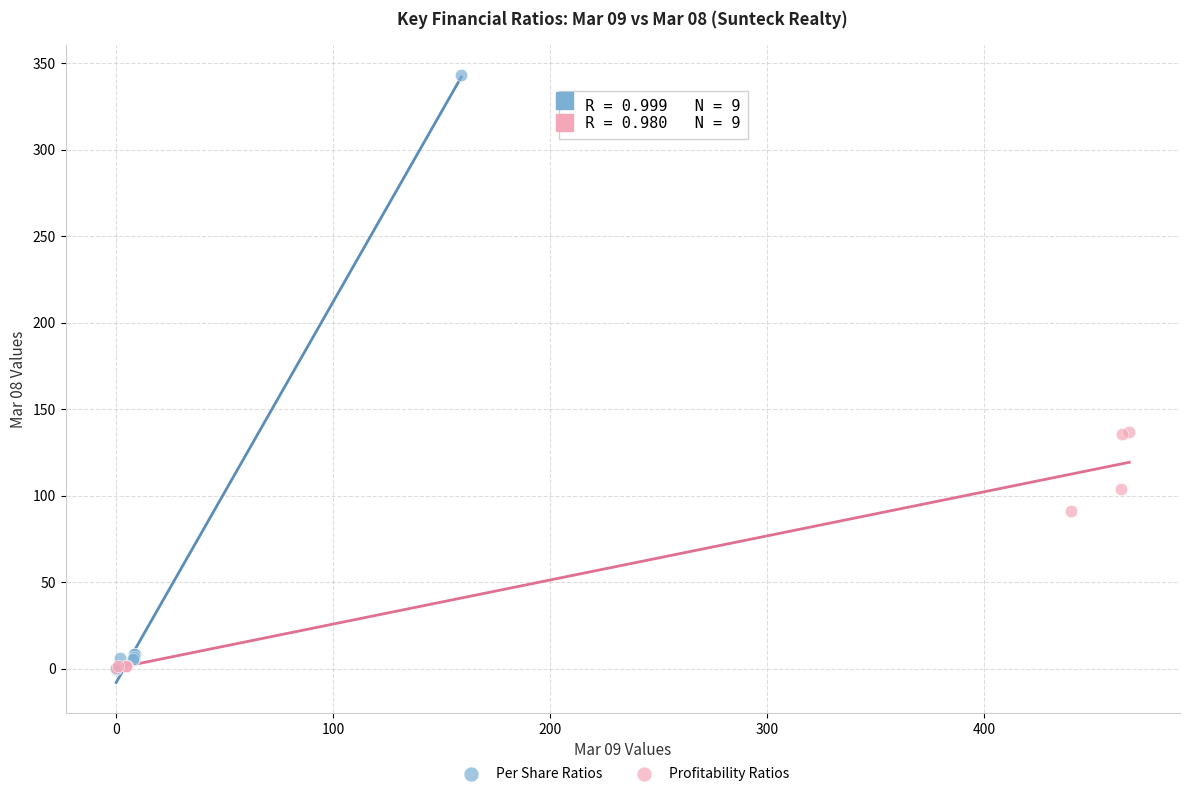

Which series has the largest Y range (max minus min)?

Per Share Ratios